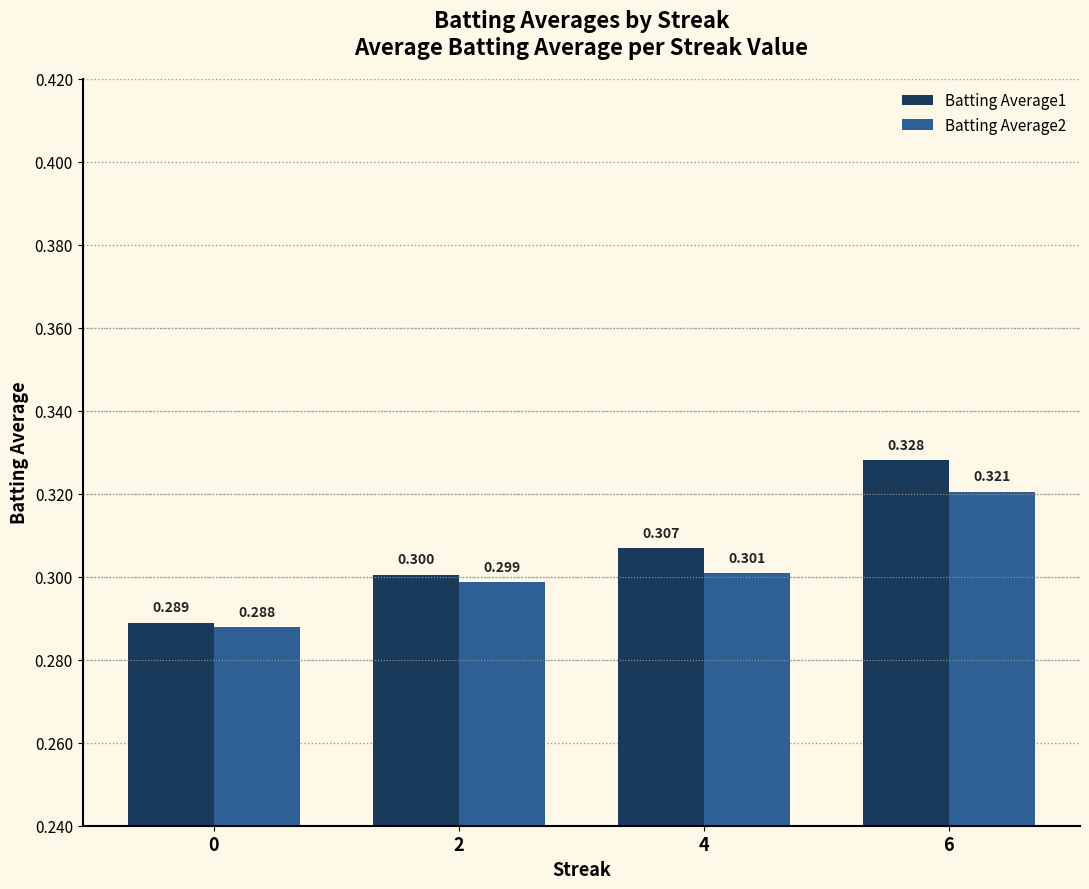

Reading left to right, what are all the values shown in this chart?

Batting Average1: 0.3	0.3	0.3	0.3
Batting Average2: 0.3	0.3	0.3	0.3